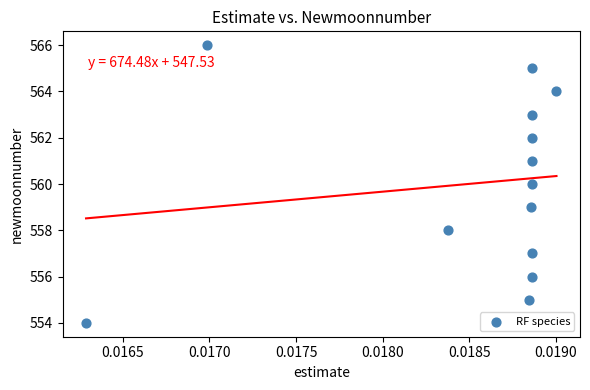

What is the range of Y values (max minus min)?

12